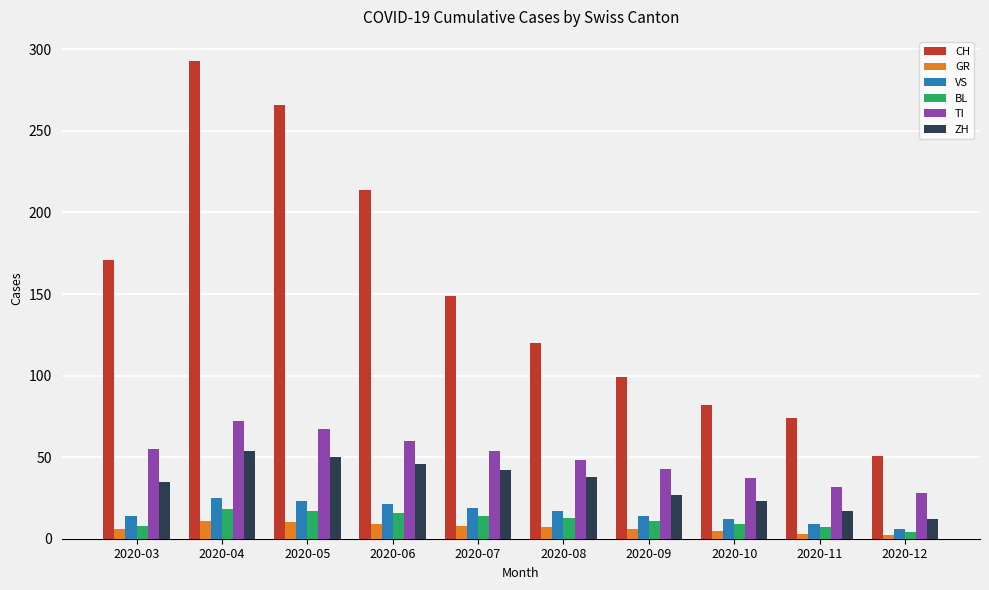

How many groups of bars are there?

10